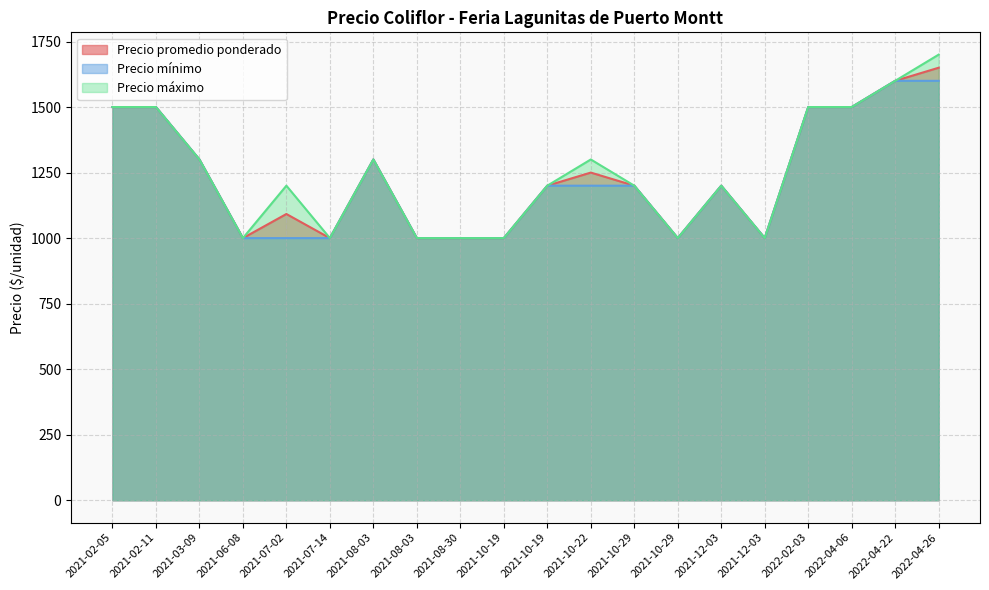

Reading left to right, what are all the values shown in this chart?

Precio promedio ponderado: 2022-04-06=1500	2021-10-19=1200	2021-10-19=1000	2021-08-30=1000	2022-02-03=1500	2022-04-22=1600	2021-07-14=1000	2021-02-11=1500	2022-04-26=1650	2021-07-02=1092	2021-02-05=1500	2021-12-03=1200	2021-12-03=1000	2021-06-08=1000	2021-03-09=1300	2021-10-29=1200	2021-10-29=1000	2021-10-22=1250	2021-08-03=1300	2021-08-03=1000
Precio mínimo: 2022-04-06=1500	2021-10-19=1200	2021-10-19=1000	2021-08-30=1000	2022-02-03=1500	2022-04-22=1600	2021-07-14=1000	2021-02-11=1500	2022-04-26=1600	2021-07-02=1000	2021-02-05=1500	2021-12-03=1200	2021-12-03=1000	2021-06-08=1000	2021-03-09=1300	2021-10-29=1200	2021-10-29=1000	2021-10-22=1200	2021-08-03=1300	2021-08-03=1000
Precio máximo: 2022-04-06=1500	2021-10-19=1200	2021-10-19=1000	2021-08-30=1000	2022-02-03=1500	2022-04-22=1600	2021-07-14=1000	2021-02-11=1500	2022-04-26=1700	2021-07-02=1200	2021-02-05=1500	2021-12-03=1200	2021-12-03=1000	2021-06-08=1000	2021-03-09=1300	2021-10-29=1200	2021-10-29=1000	2021-10-22=1300	2021-08-03=1300	2021-08-03=1000